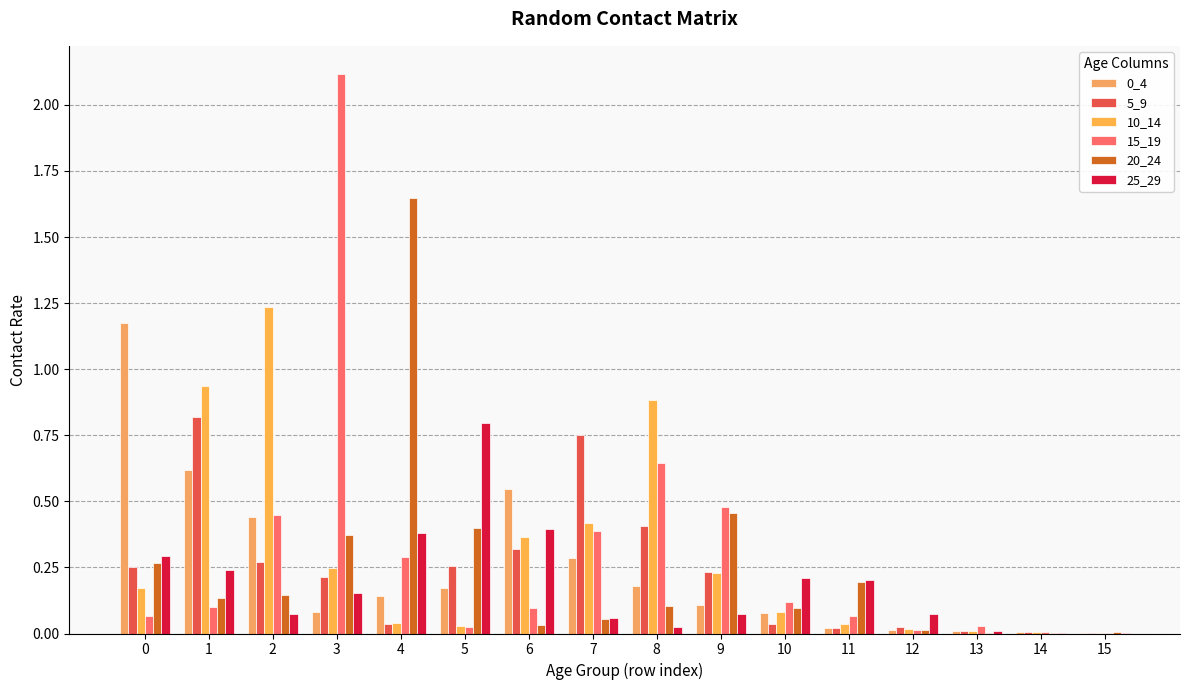

What is the approximate value of 0_4 at 6?

0.5